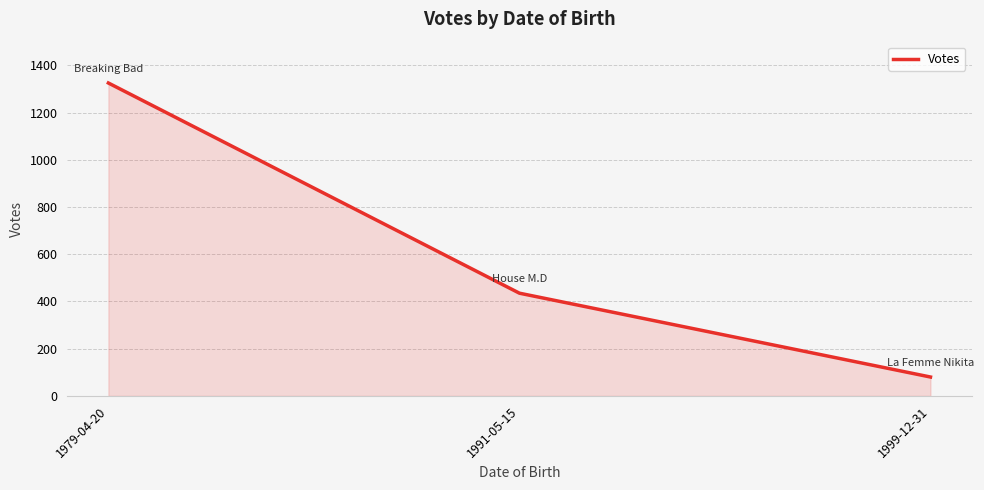

What is the ratio of the value at 1979-04-20 to the value at 1991-05-15?

3.0